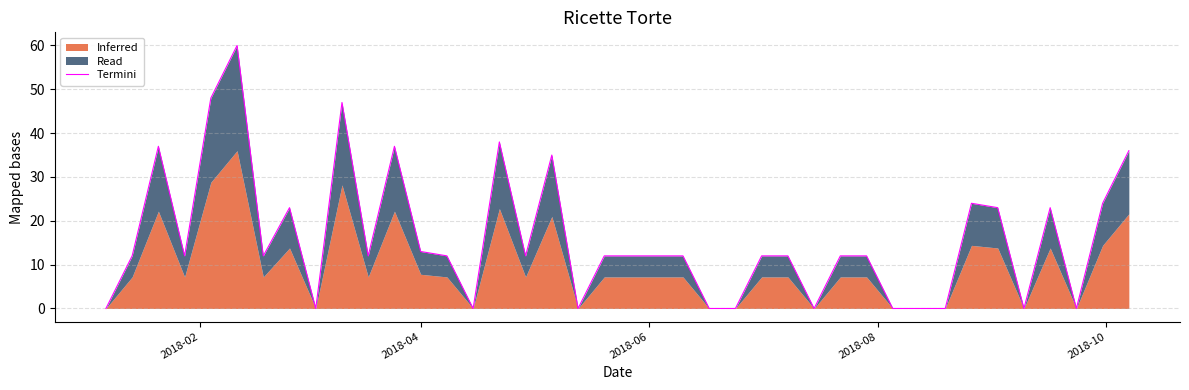

True or false: the data shows 10 at 9.

False